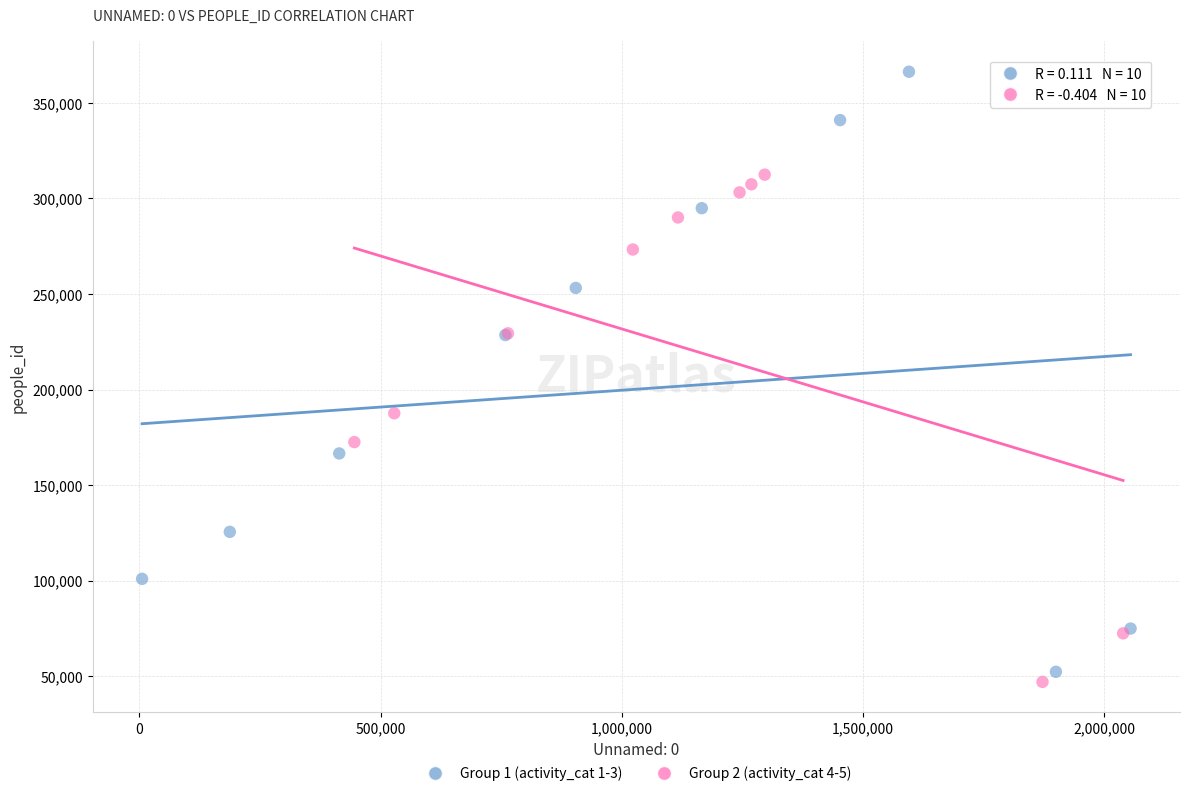

Which series reaches the maximum Y coordinate?

Group 1 (activity_cat 1-3)